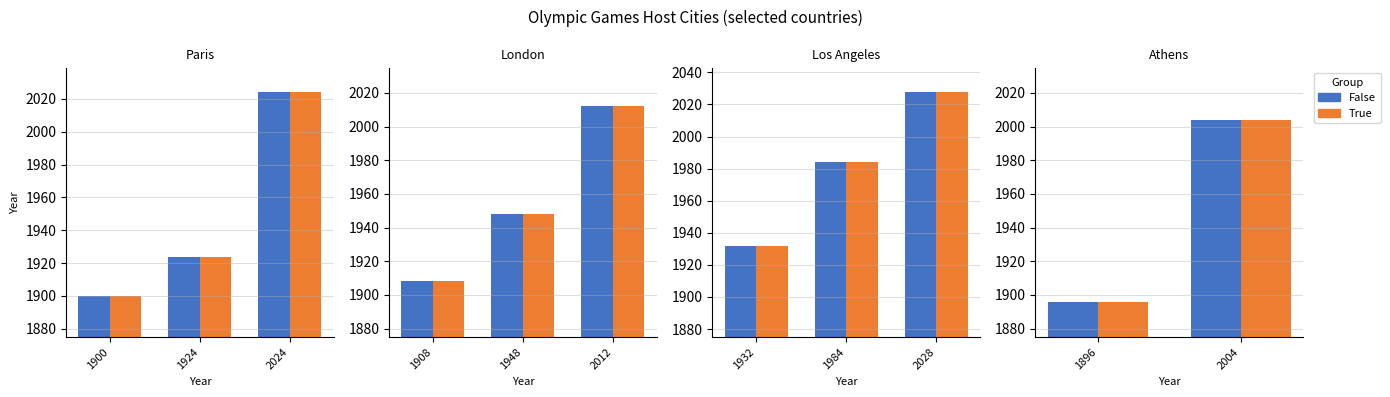

Which series has the largest range (max minus min)?

False